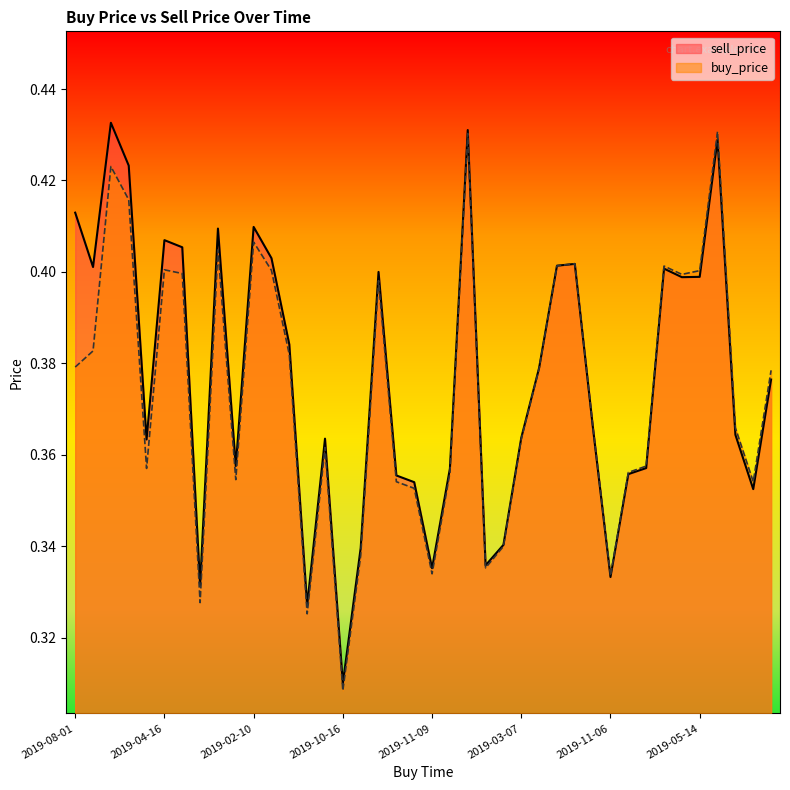

In buy_price, how many points are lower than both neighbors (excluding endpoints)?

10